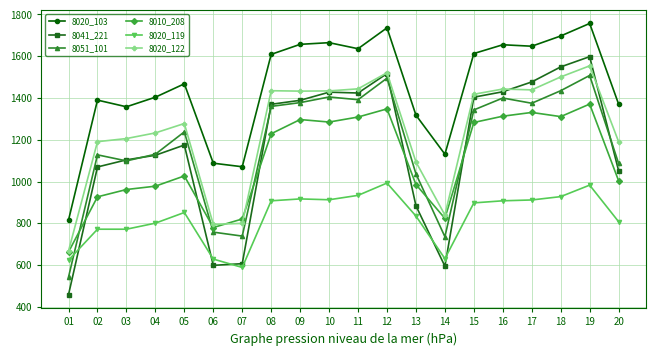

Which series ends up on top after the final intersection of 8041_221 and 8020_122?

8020_122